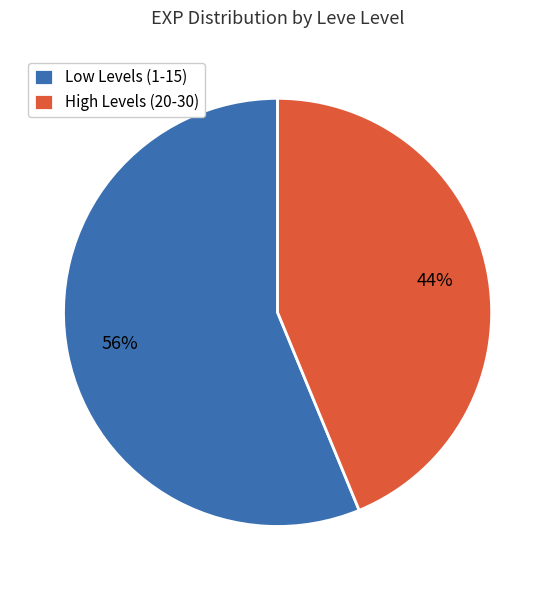

To the nearest percent, what is the difference between the largest and smallest slice percentages?

12%